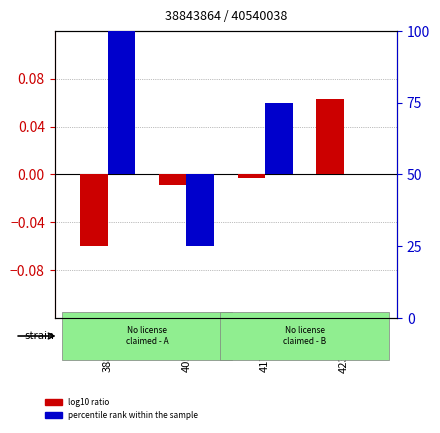

At which category is the sum across all series the highest?

38843864